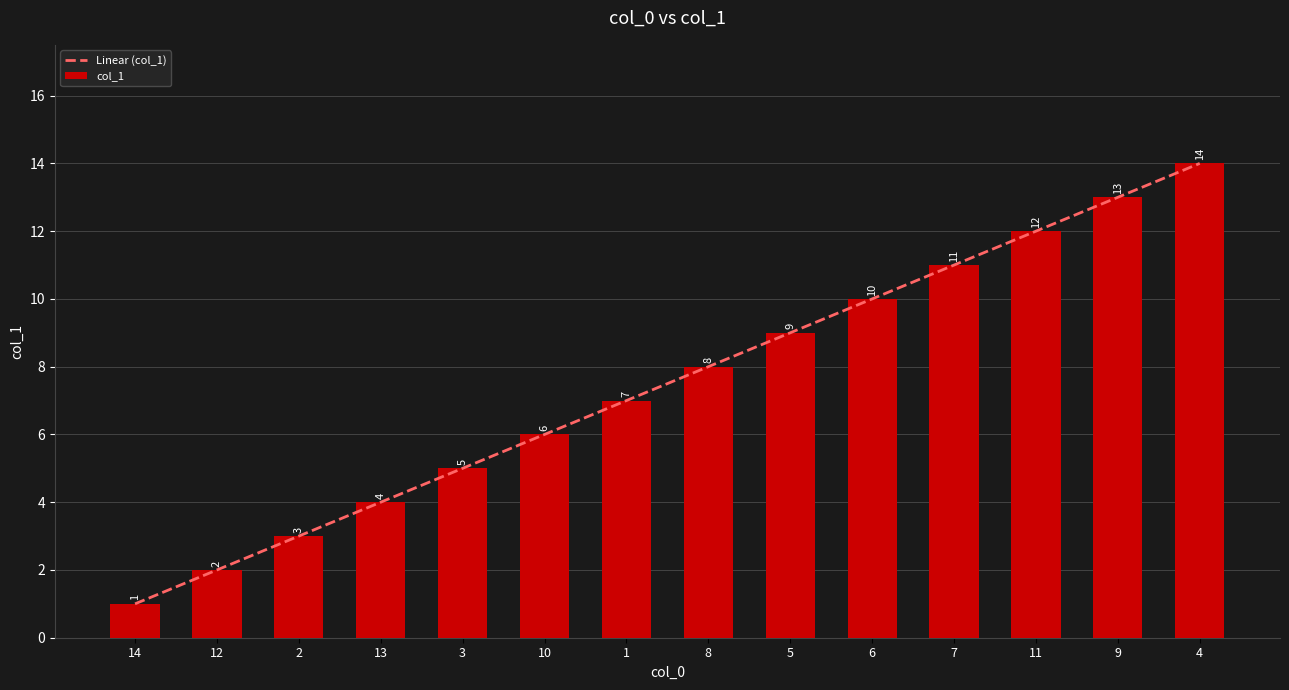

True or false: col_1 has a value of 5.0 at 3.

True